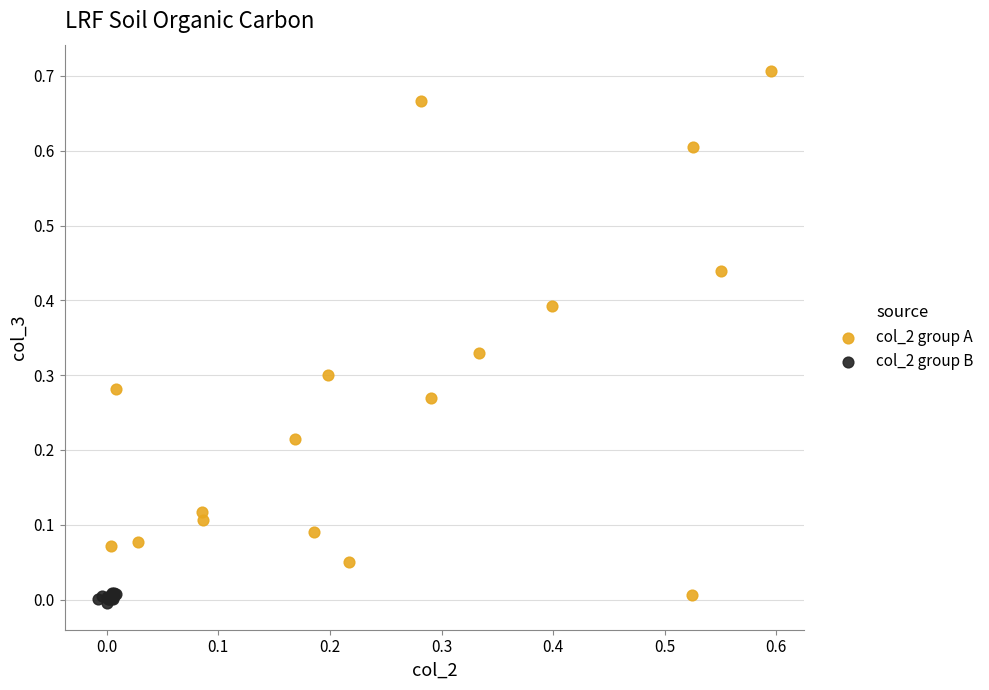

Which series has the largest Y range (max minus min)?

col_2 group A